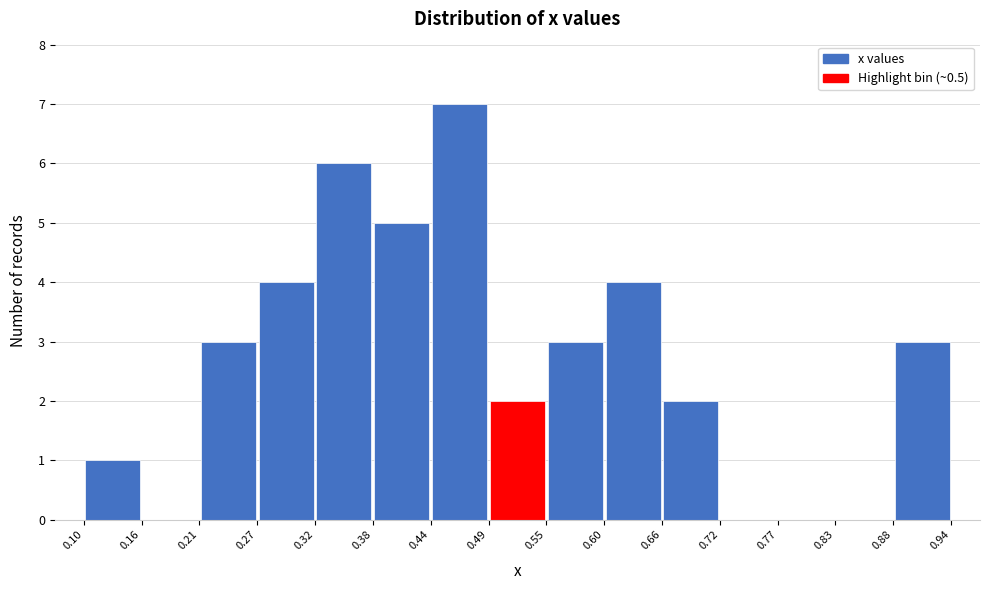

Which range on the x-axis has the tallest bar?

0.44 to 0.49